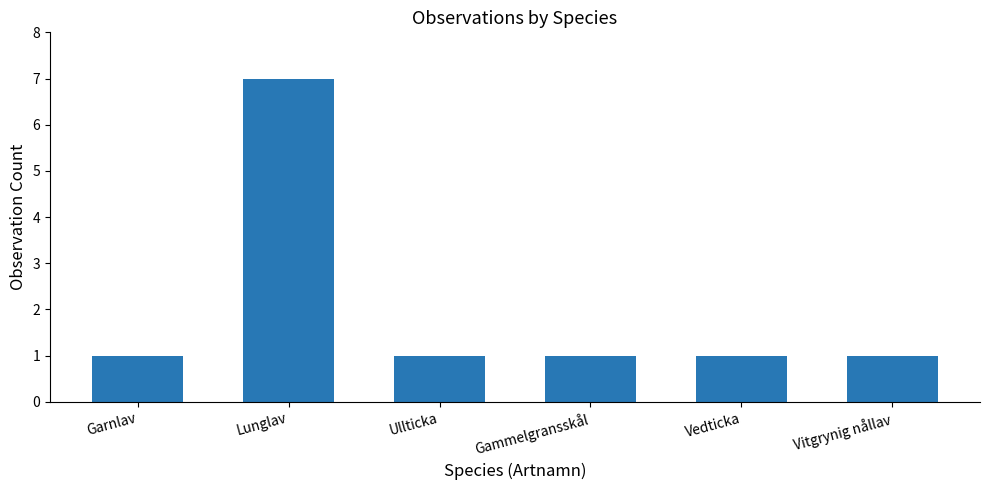

Are the bars grouped side by side (vs. stacked)?

No